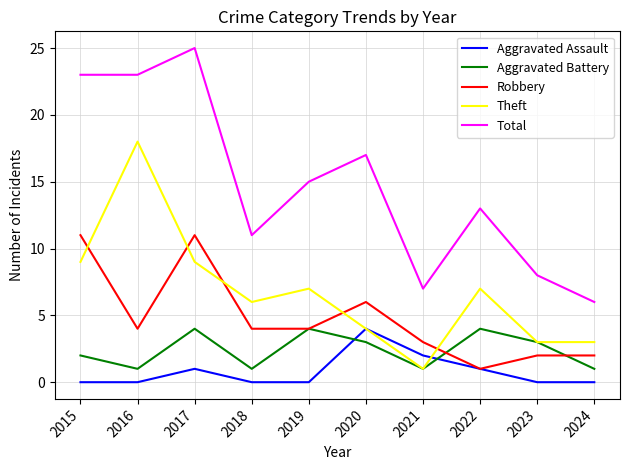

What is the difference between the highest and lowest values at 2022?

12